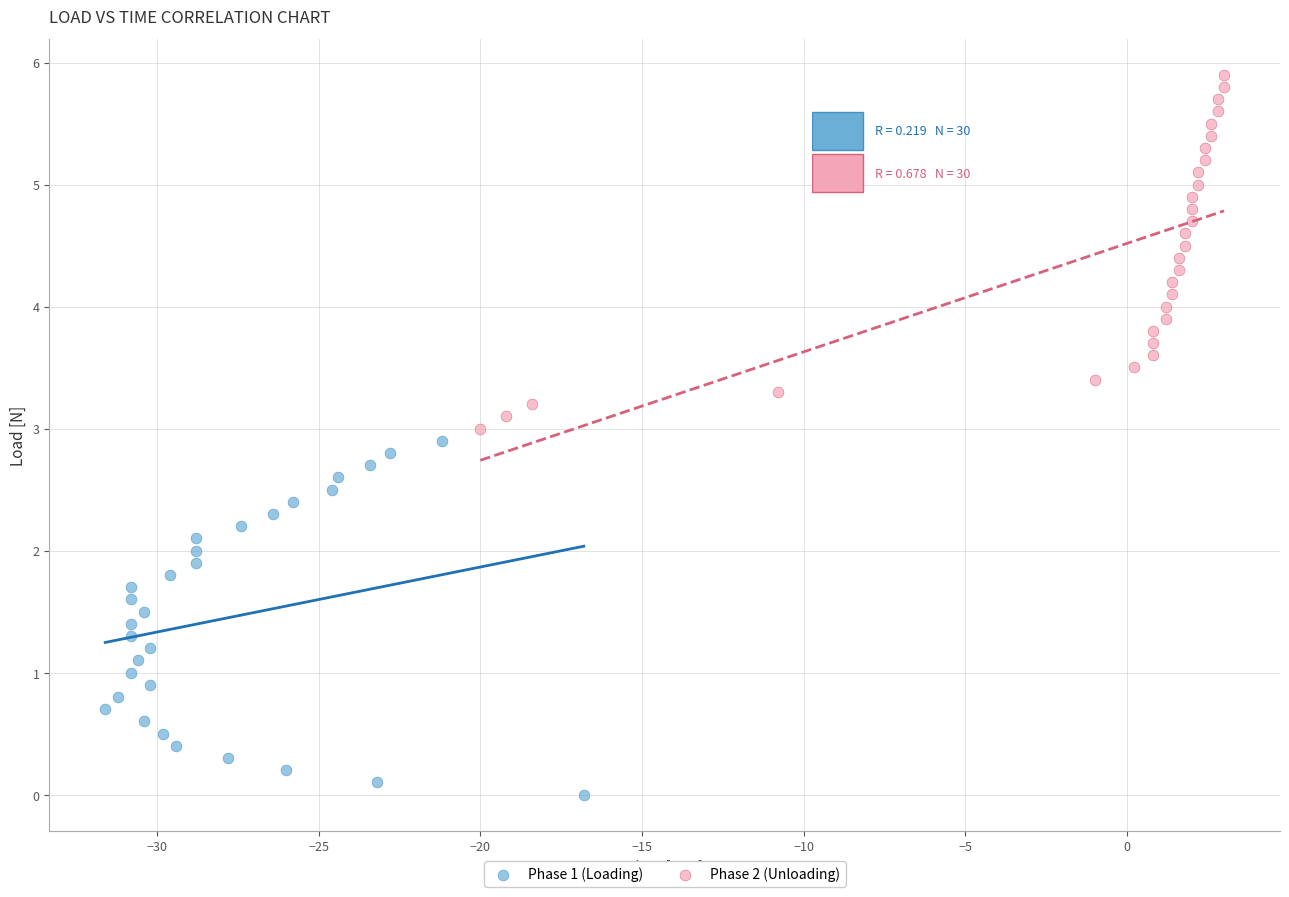

Which series reaches the minimum Y coordinate?

Phase 1 (Loading)